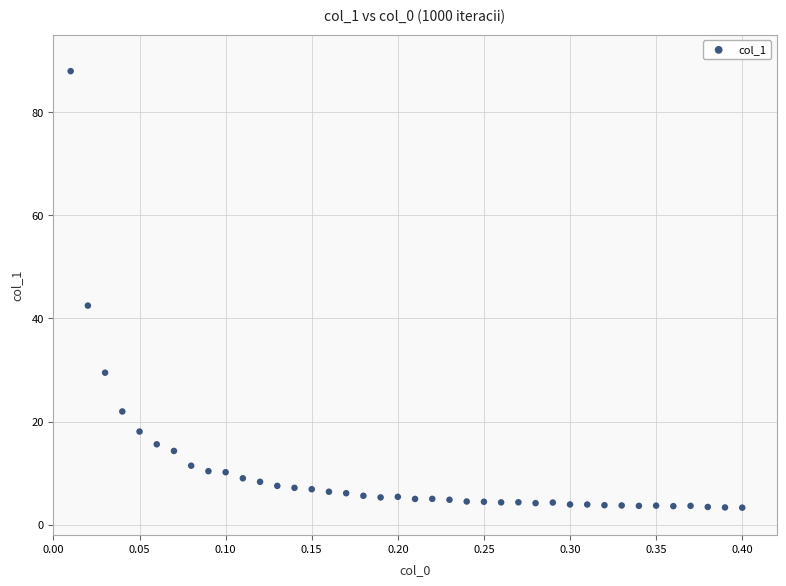

What Y value in the scatter plot is closest to 45?

42.5